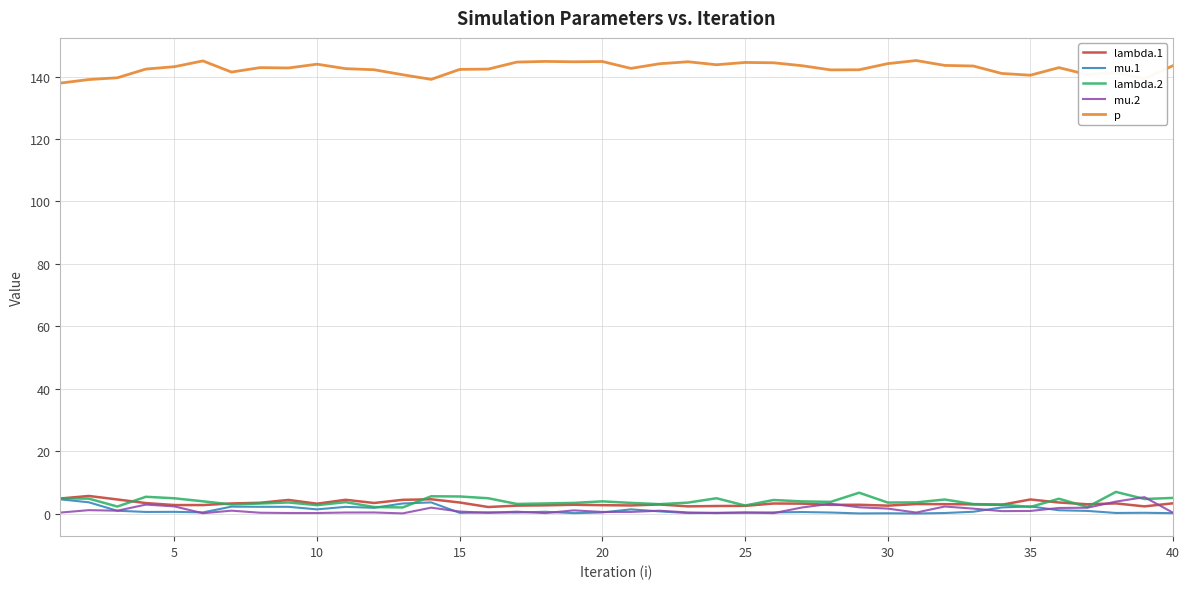

What is the difference between the maximum and minimum values in the lambda.1 series?

3.5